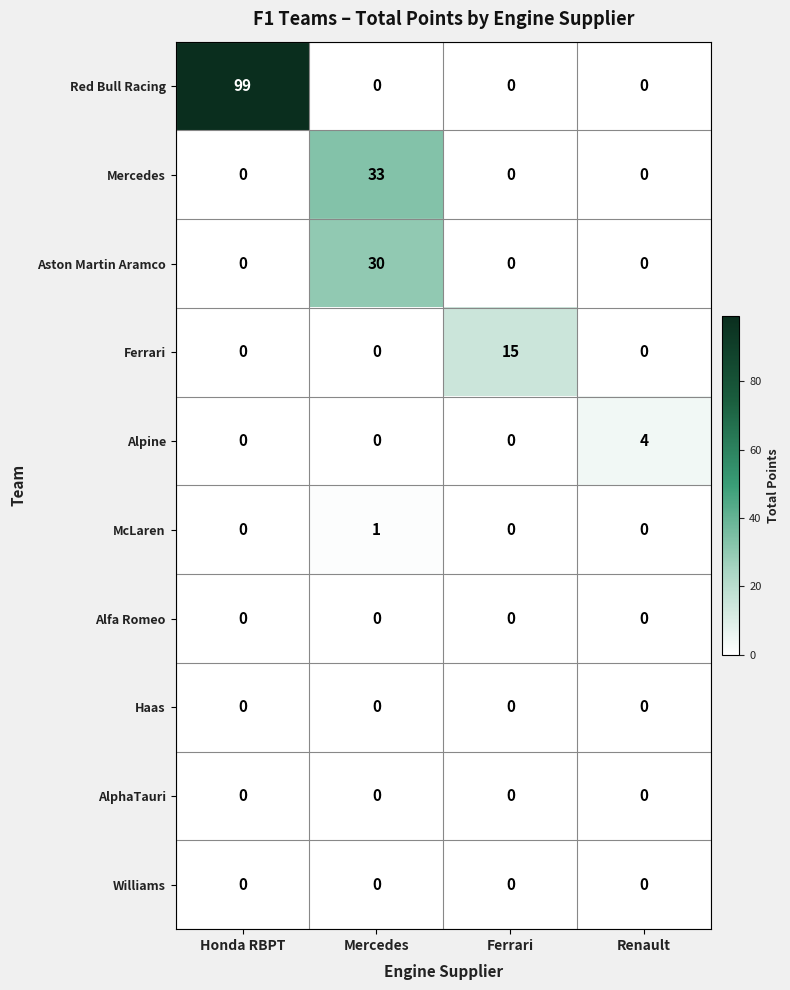

Count the Mercedes values in the range 0 to 33.

4